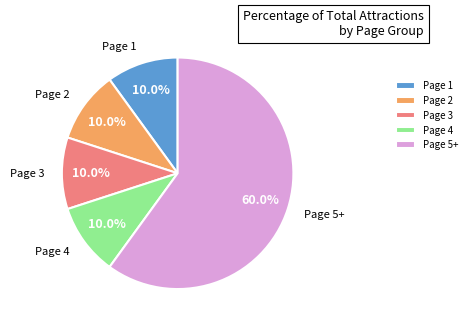

What is the largest slice in the pie chart?

Page 5+